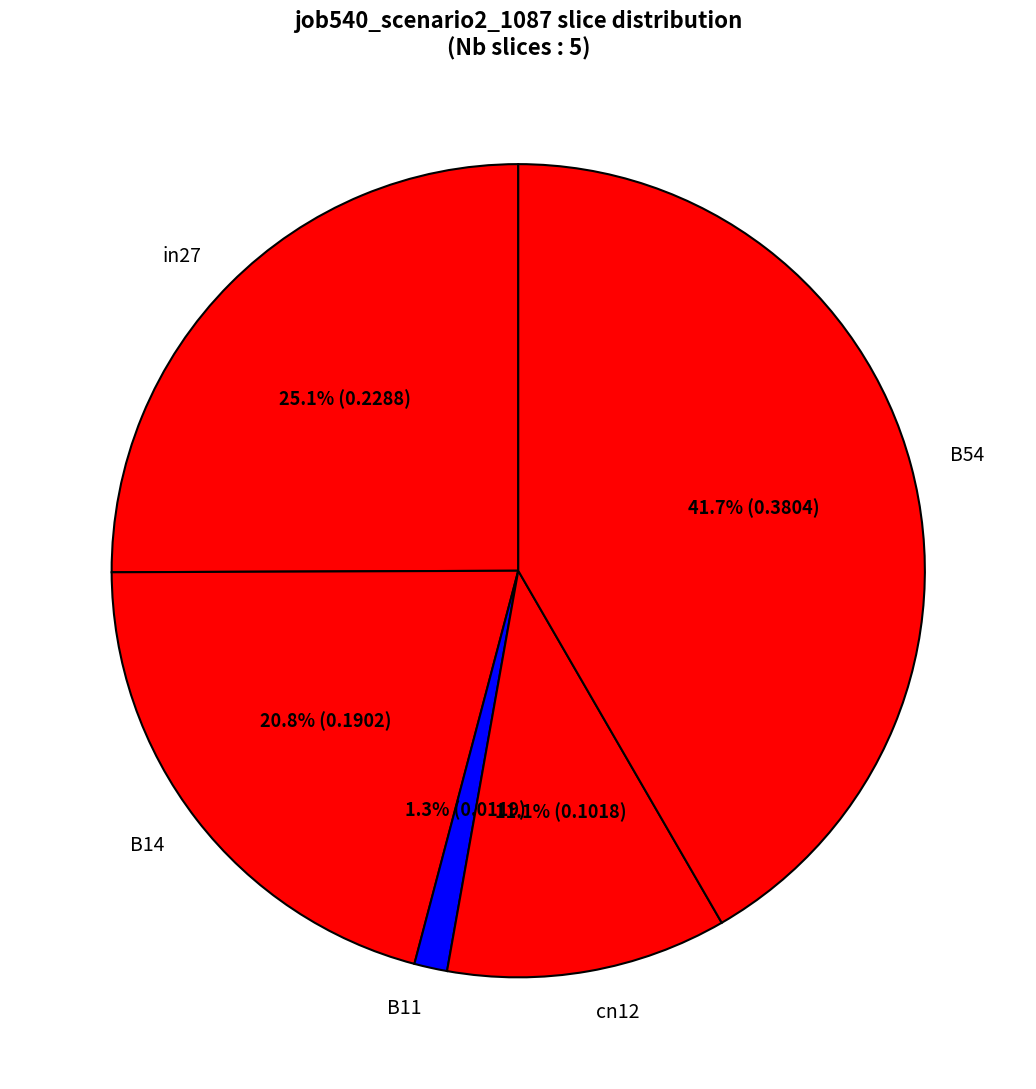

Which has a higher value, B54 or B14?

B54